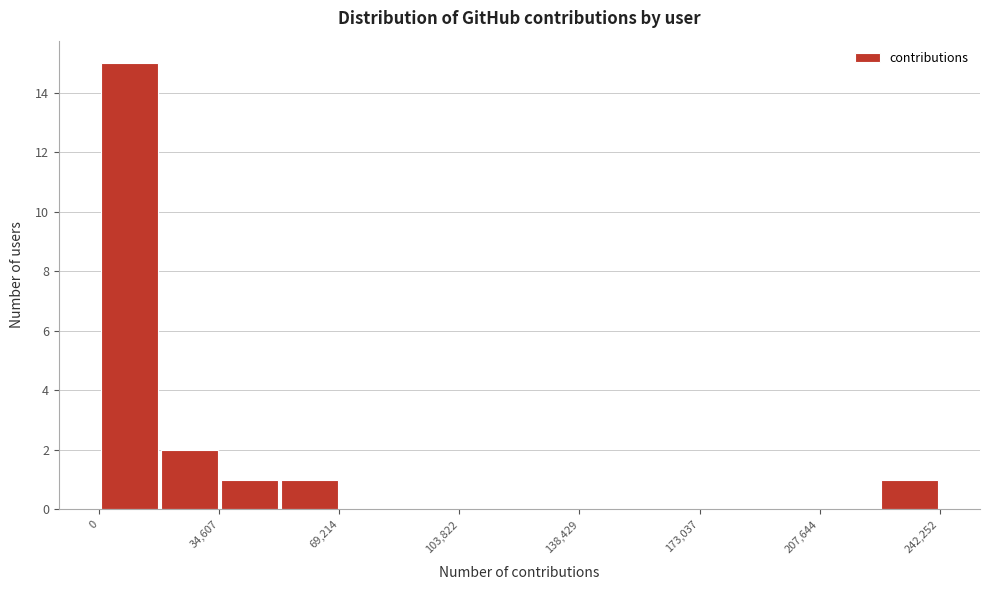

Around what value on the x-axis is the tallest bar? Give the approximate position of its centre, as read against the axis.

10000